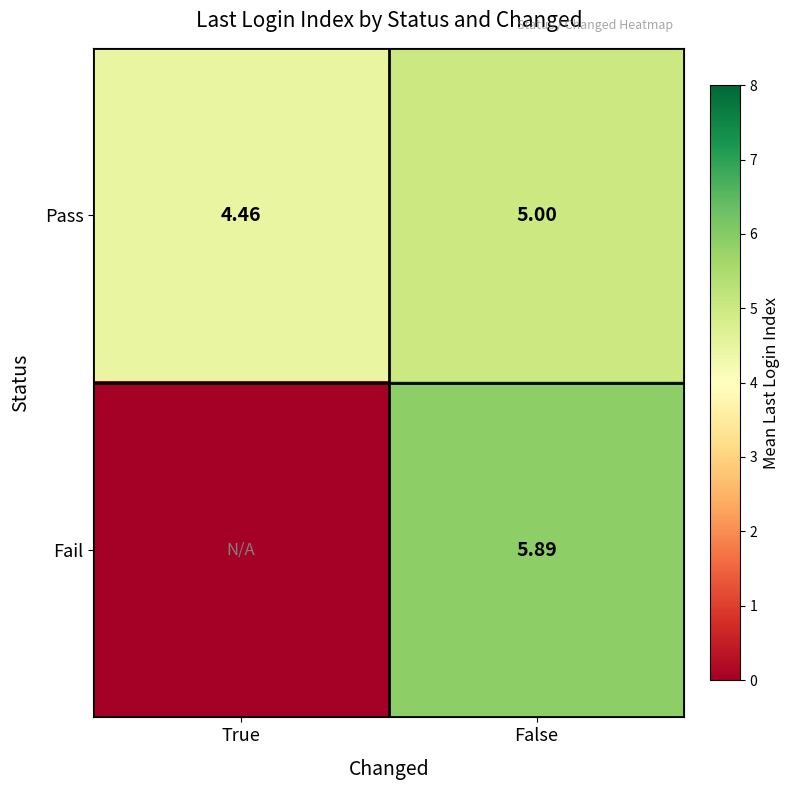

Rank the categories by Pass value from lowest to highest.

True, False